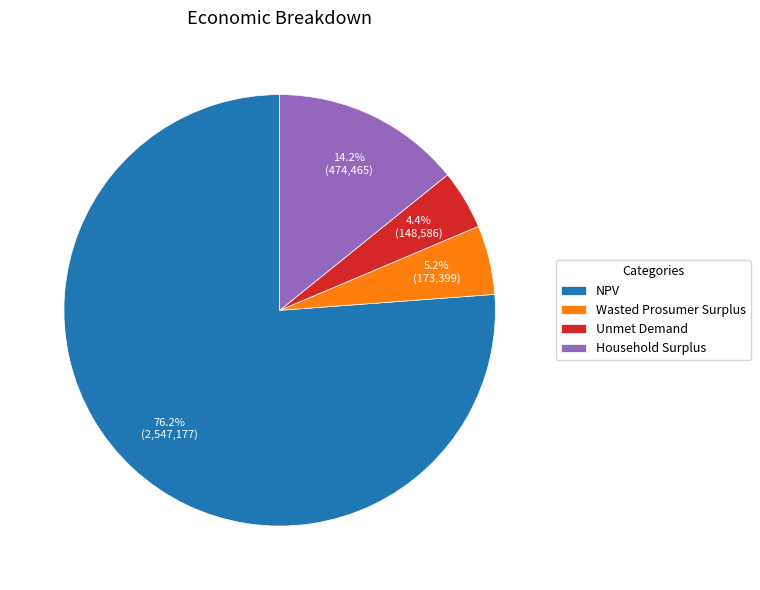

Rank the categories by value from highest to lowest.

NPV, Household Surplus, Wasted Prosumer Surplus, Unmet Demand